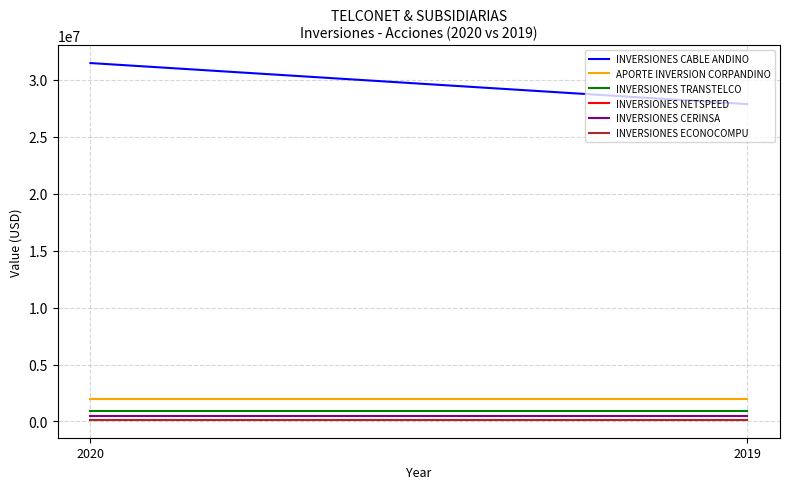

Is it true that INVERSIONES ECONOCOMPU equals 140052.1 at 2020?

True